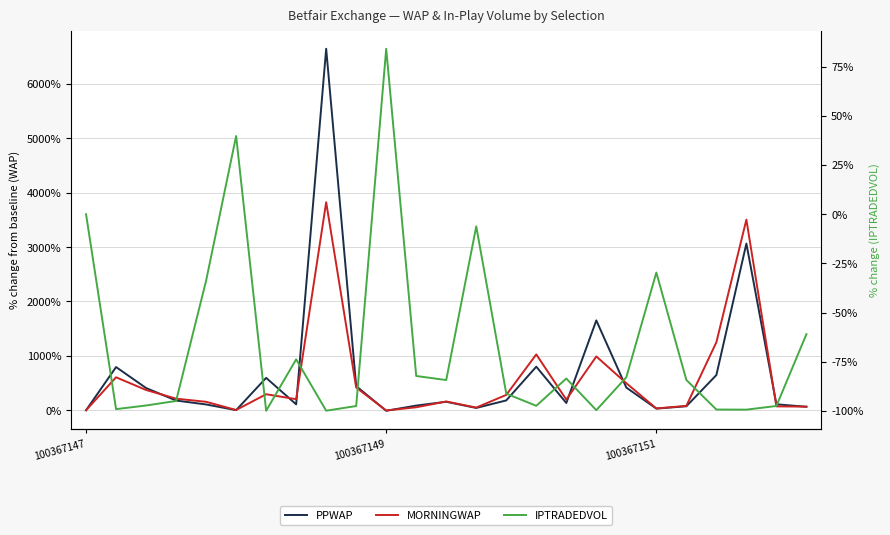

What position from the right is 18?

7